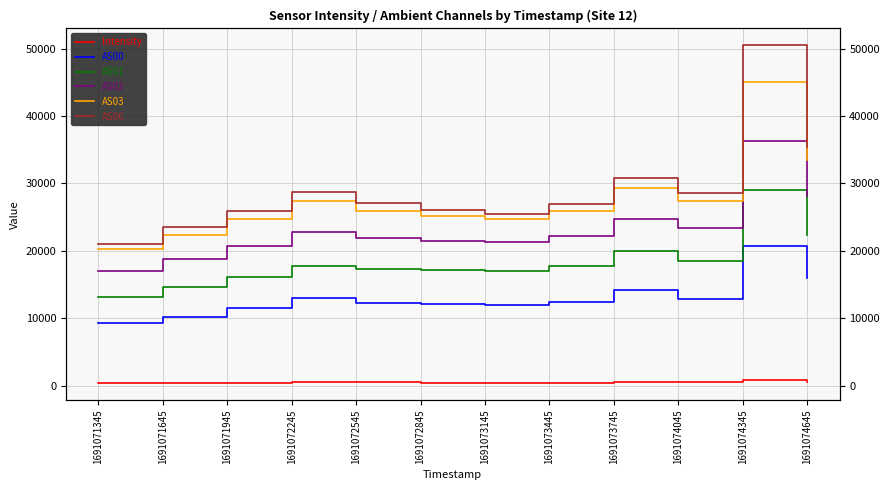

What is the sum of all AS06 values?

349827.0